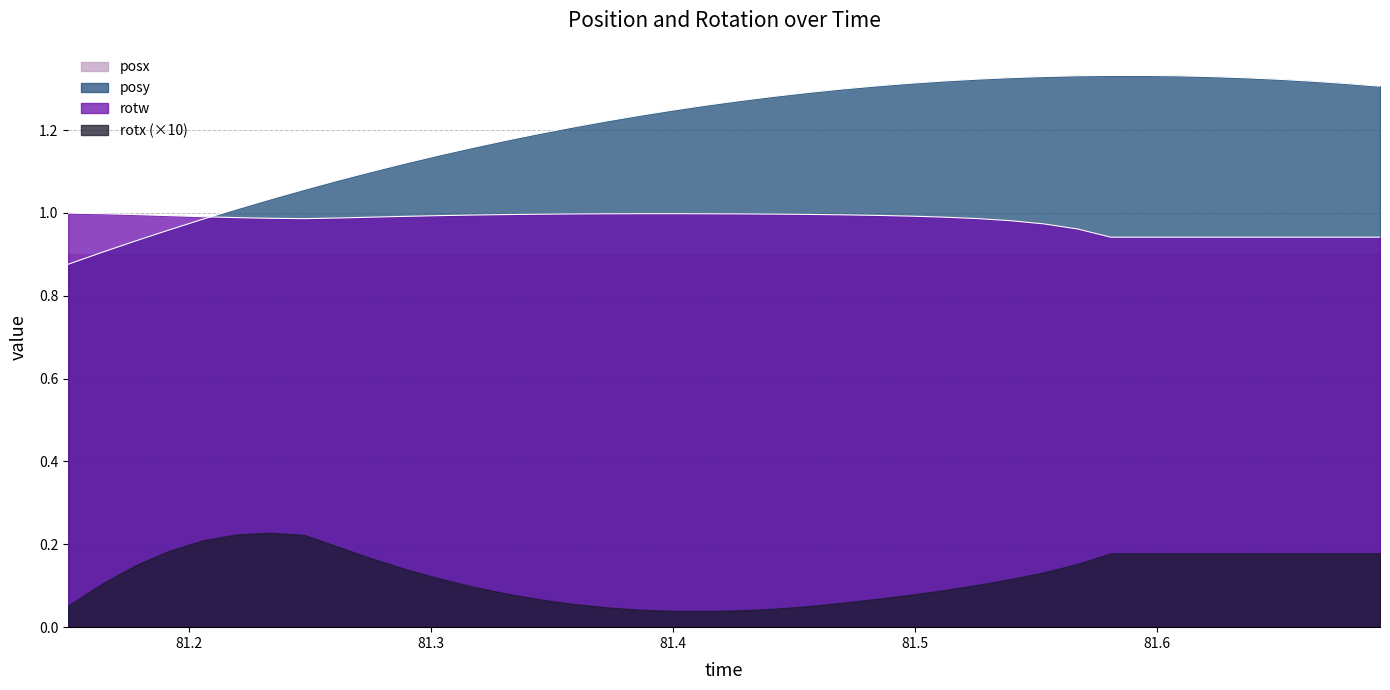

List the series in order of their peak value, highest first.

posy, rotw, posx, rotx (×10)